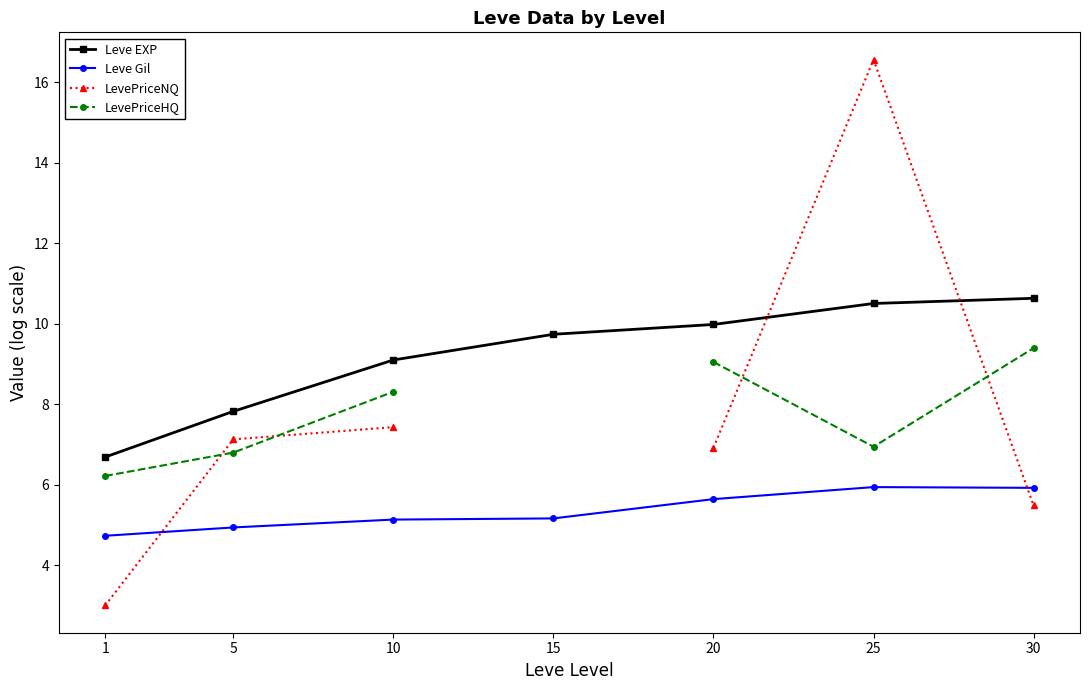

What is the lowest value of the Leve EXP series?

6.7